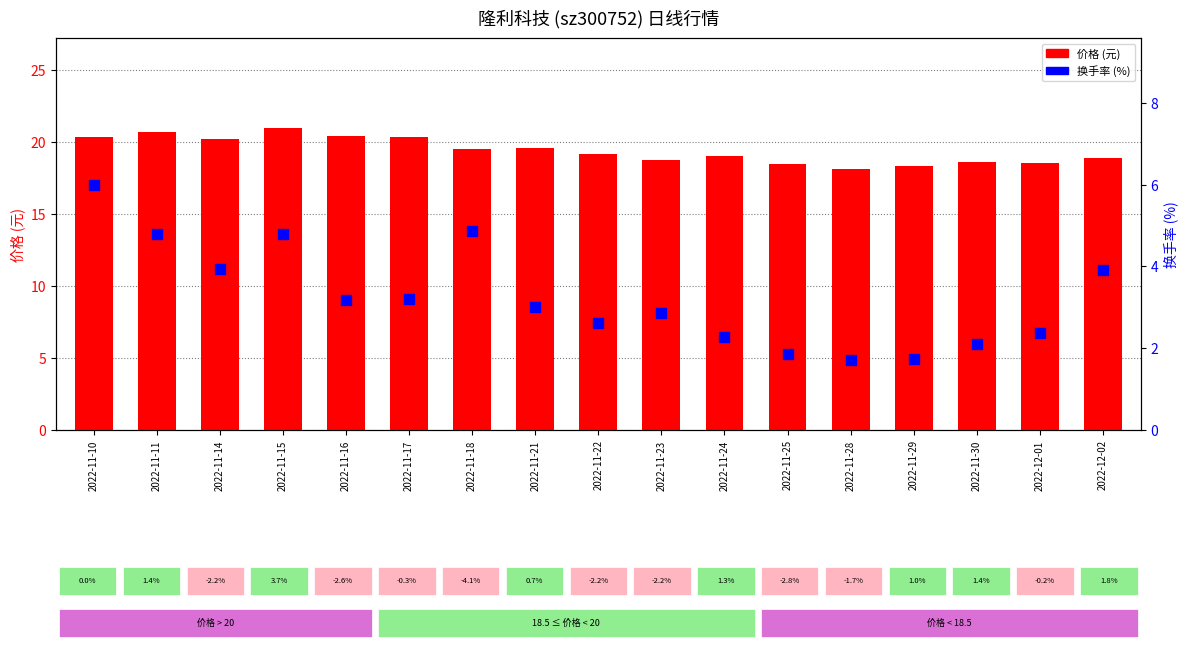

At which category is the sum across all series the highest?

2022-11-10